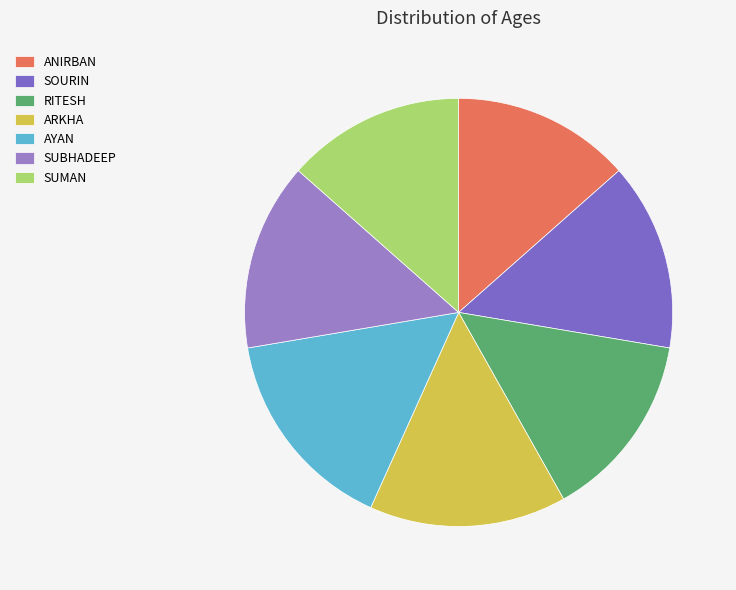

Rank the categories by value from lowest to highest.

ANIRBAN, SUMAN, SOURIN, RITESH, SUBHADEEP, ARKHA, AYAN